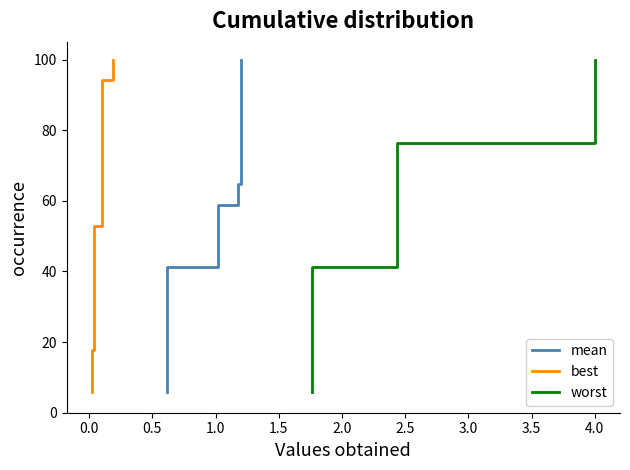

True or false: best and worst intersect in this chart.

False